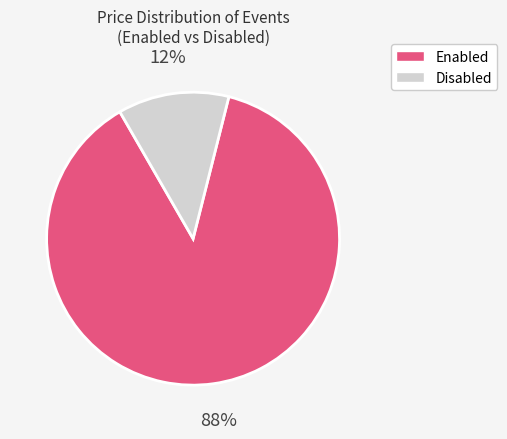

Is there any slice that represents more than half of the pie?

Yes